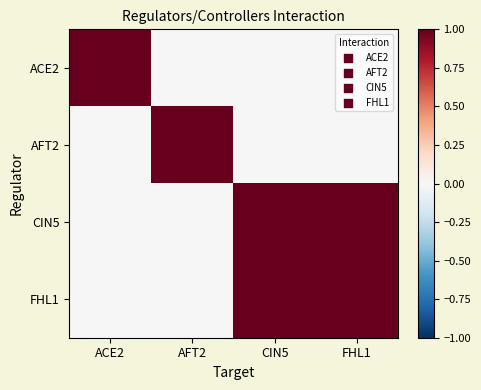

Rank the series at CIN5 from highest to lowest value.

CIN5, FHL1, ACE2, AFT2